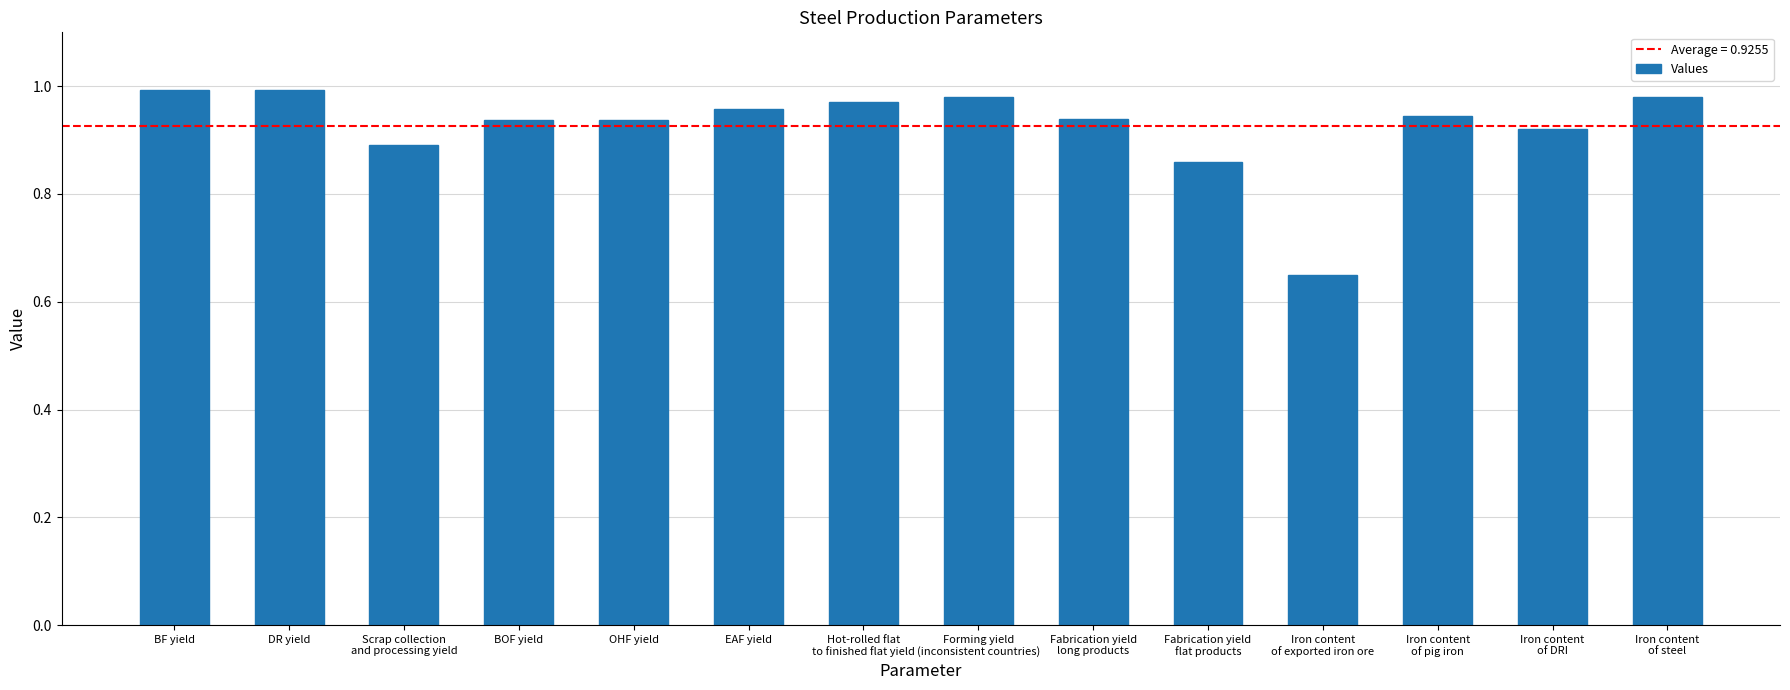

The chart shows a value of 0.5 at Iron content
of pig iron. True or false?

False